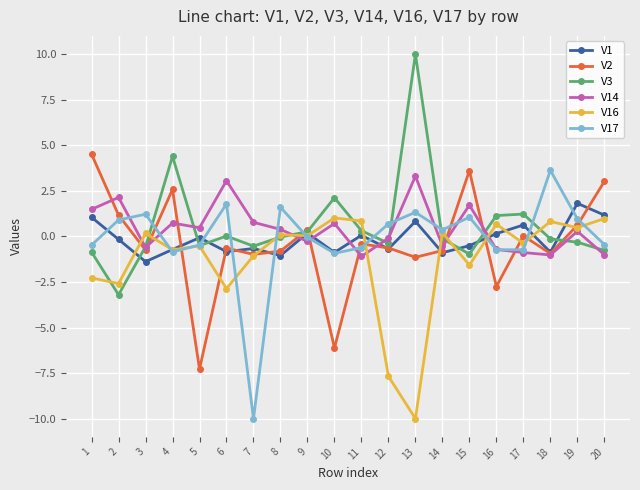

What value does the V1 series have at 3?

-1.4